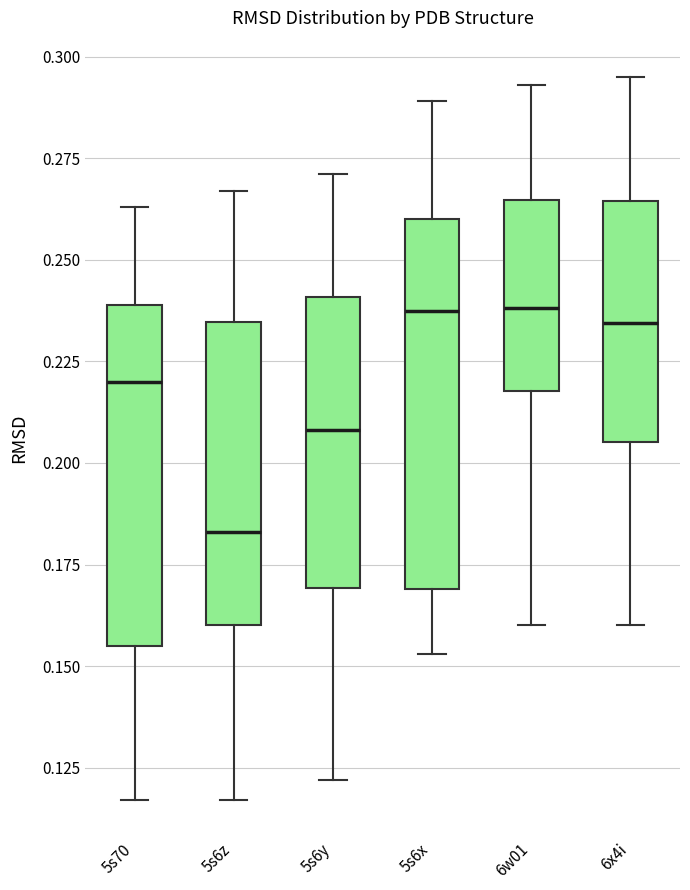

Reading left to right, transcribe this box plot: for each box, give where its median line is, the range the box spans, and where its two whiskers end, as read against the y-axis. The values are not printed on the chart, so give them approximately, as read against the axis.

5s70: median 0.220, box 0.155 to 0.240, whiskers 0.115 to 0.265
5s6z: median 0.185, box 0.160 to 0.235, whiskers 0.115 to 0.265
5s6y: median 0.210, box 0.170 to 0.240, whiskers 0.120 to 0.270
5s6x: median 0.240, box 0.170 to 0.260, whiskers 0.155 to 0.290
6w01: median 0.240, box 0.220 to 0.265, whiskers 0.160 to 0.295
6x4i: median 0.235, box 0.205 to 0.265, whiskers 0.160 to 0.295